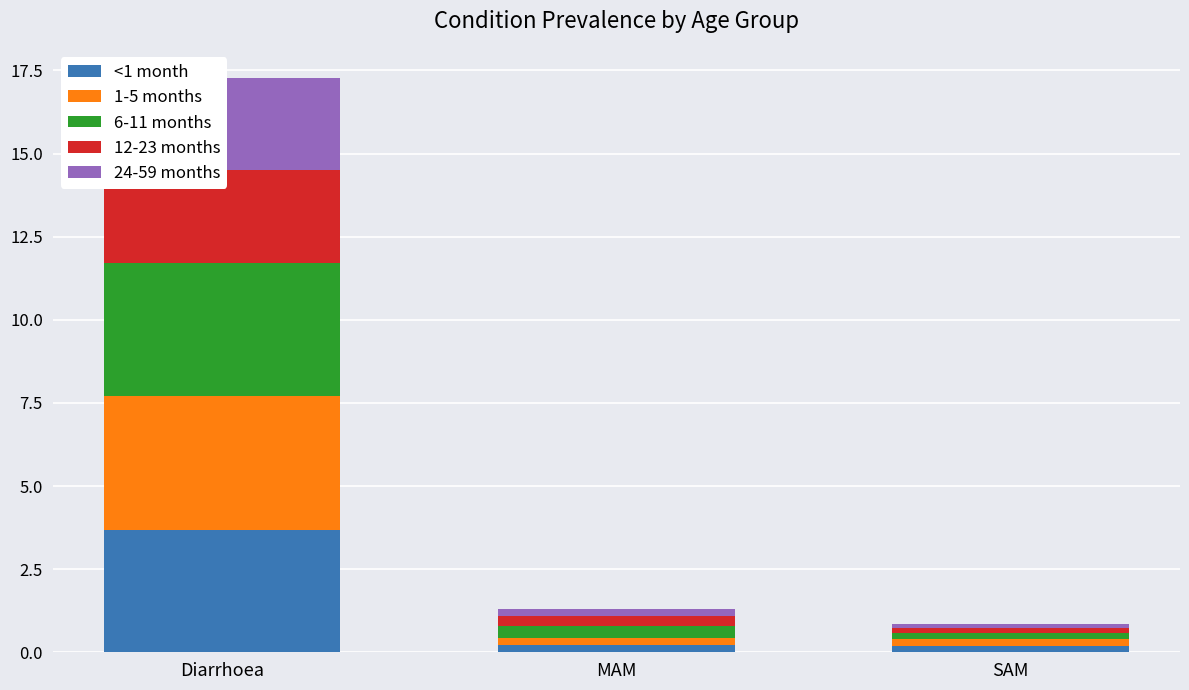

Is it true that 12-23 months equals 2.8 at Diarrhoea?

True